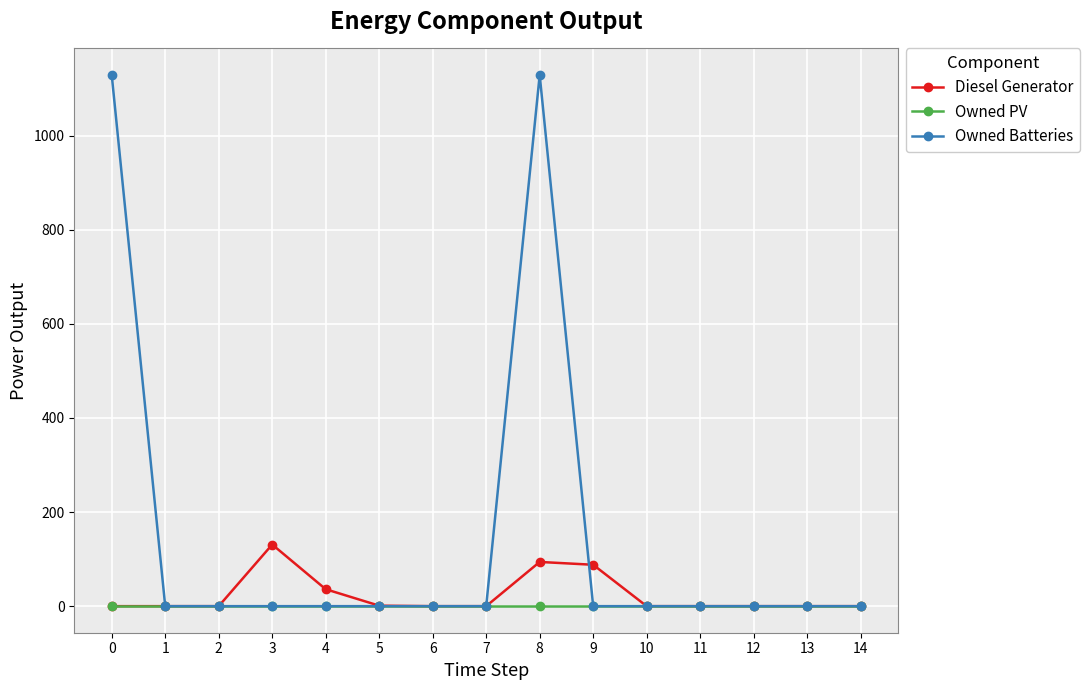

Rank the series by their maximum value, from highest to lowest.

Owned Batteries, Diesel Generator, Owned PV